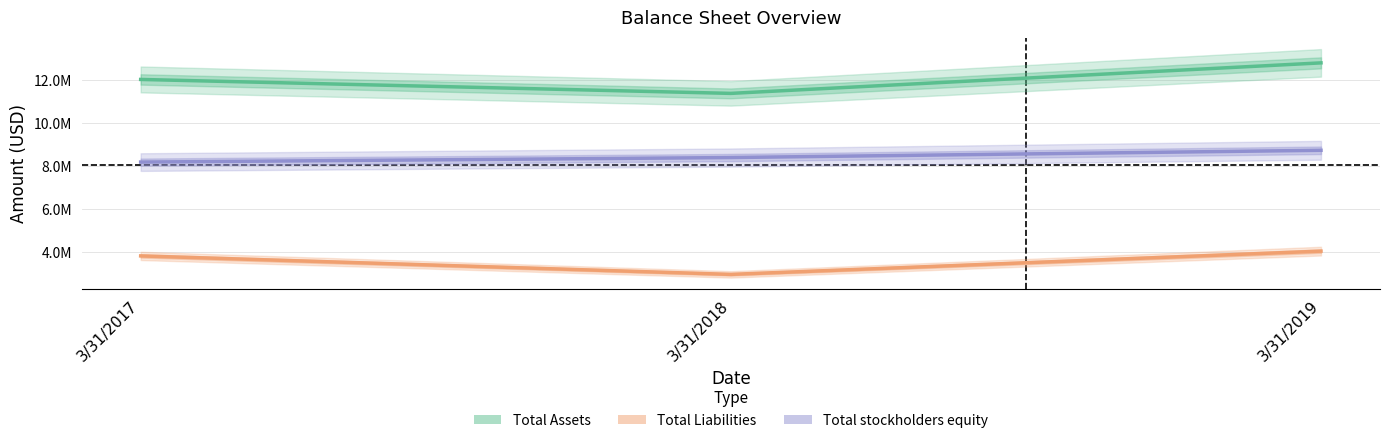

Which series has the largest range (max minus min)?

Total Assets